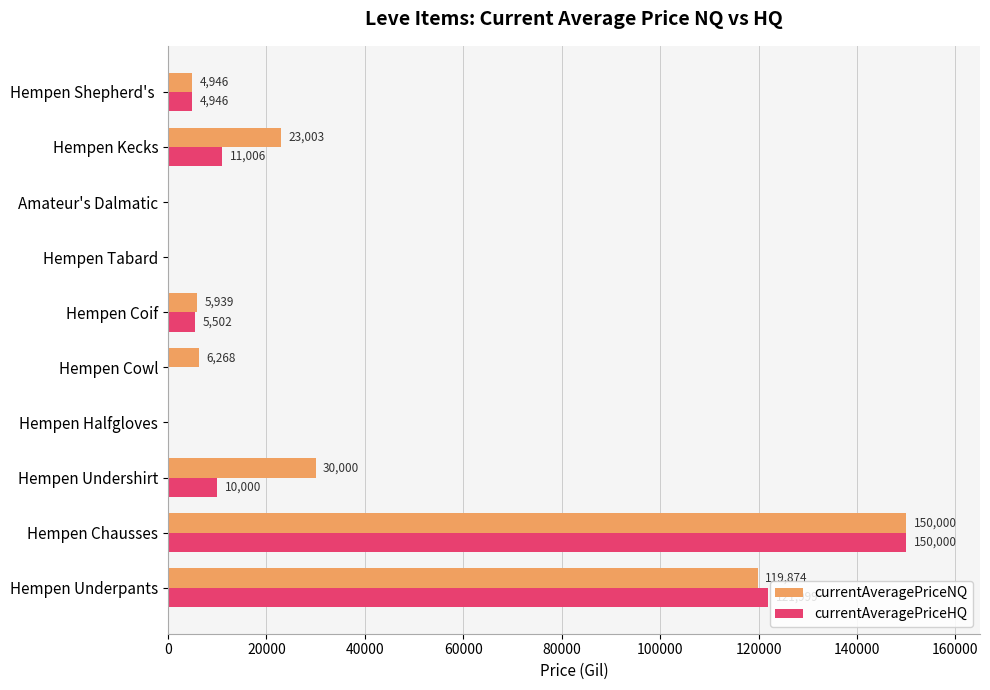

Which series changed the most between Hempen Halfgloves and Hempen Cowl?

currentAveragePriceNQ